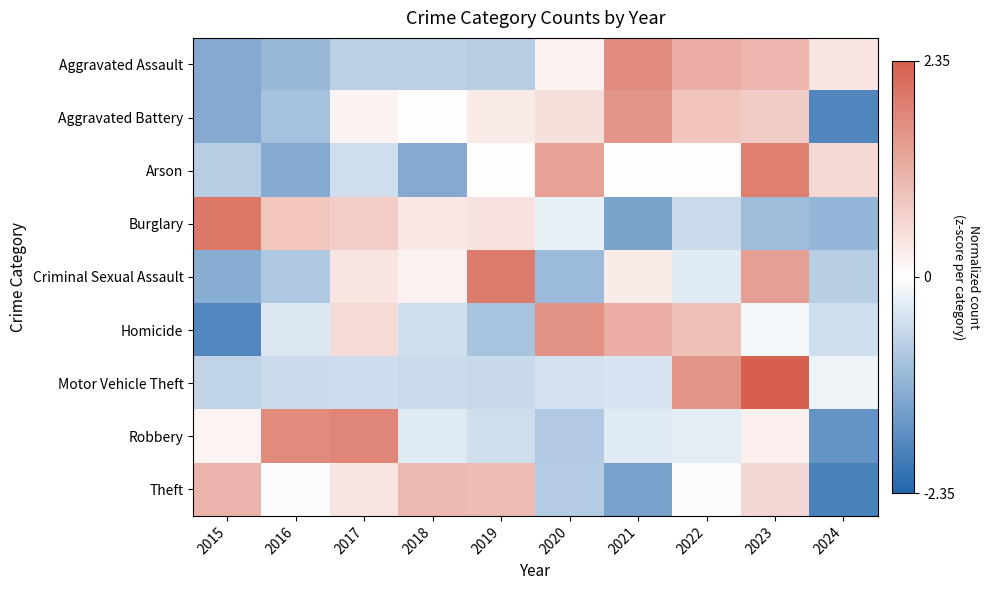

Count the number of data series in this chart.

9